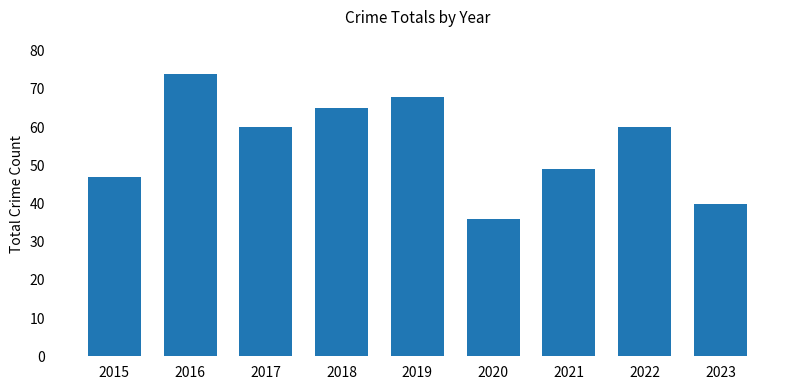

What is the difference between the second highest and second lowest values?

28